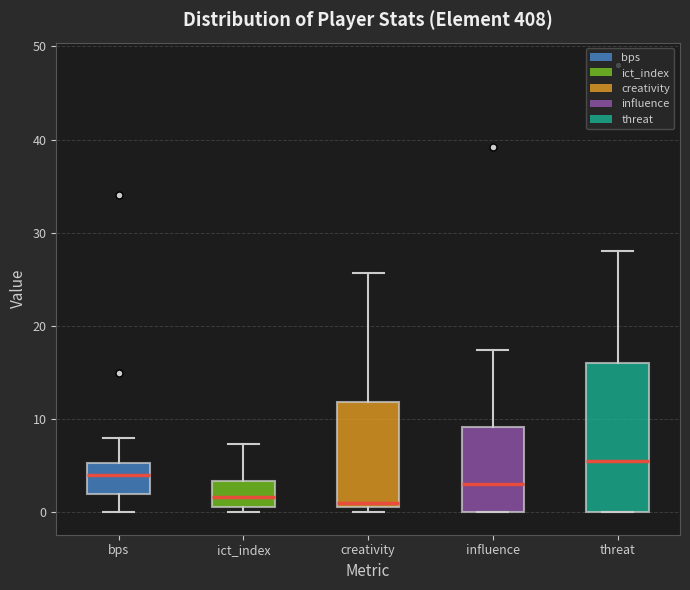

Reading left to right, transcribe this box plot: for each box, give where its median line is, the range the box spans, and where its two whiskers end, as read against the y-axis. The values are not printed on the chart, so give them approximately, as read against the axis.

bps: median 4, box 2 to 5, whiskers 0 to 8
ict_index: median 2, box 1 to 3, whiskers 0 to 7
creativity: median 1 (just above the box's lower edge), box 1 to 12, whiskers 0 to 26
influence: median 3, box 0 to 9, whiskers 0 to 17
threat: median 6, box 0 to 16, whiskers 0 to 28